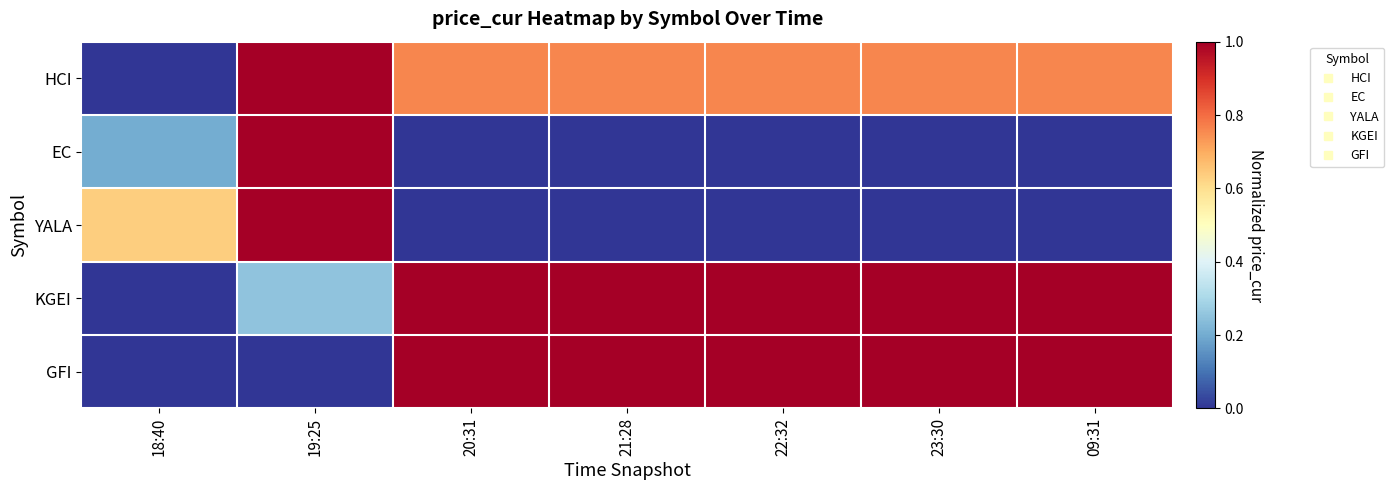

Reading right to left, list all the values displayed in this chart.

HCI: 09:31=0.8	23:30=0.8	22:32=0.8	21:28=0.8	20:31=0.8	19:25=1.0	18:40=0.0
EC: 09:31=0.0	23:30=0.0	22:32=0.0	21:28=0.0	20:31=0.0	19:25=1.0	18:40=0.2
YALA: 09:31=0.0	23:30=0.0	22:32=0.0	21:28=0.0	20:31=0.0	19:25=1.0	18:40=0.6
KGEI: 09:31=1.0	23:30=1.0	22:32=1.0	21:28=1.0	20:31=1.0	19:25=0.3	18:40=0.0
GFI: 09:31=1.0	23:30=1.0	22:32=1.0	21:28=1.0	20:31=1.0	19:25=0.0	18:40=0.0